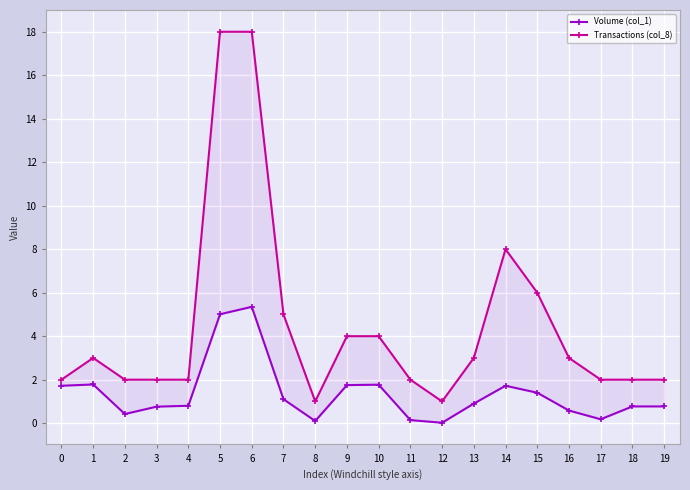

Which label corresponds to the smallest value in the chart?

12